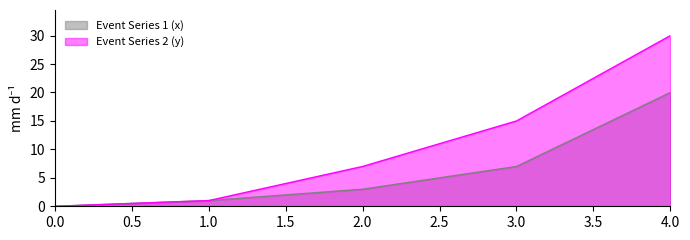

What is the sum of the Event Series 1 (x) values at 3.0 and 2.0?

10